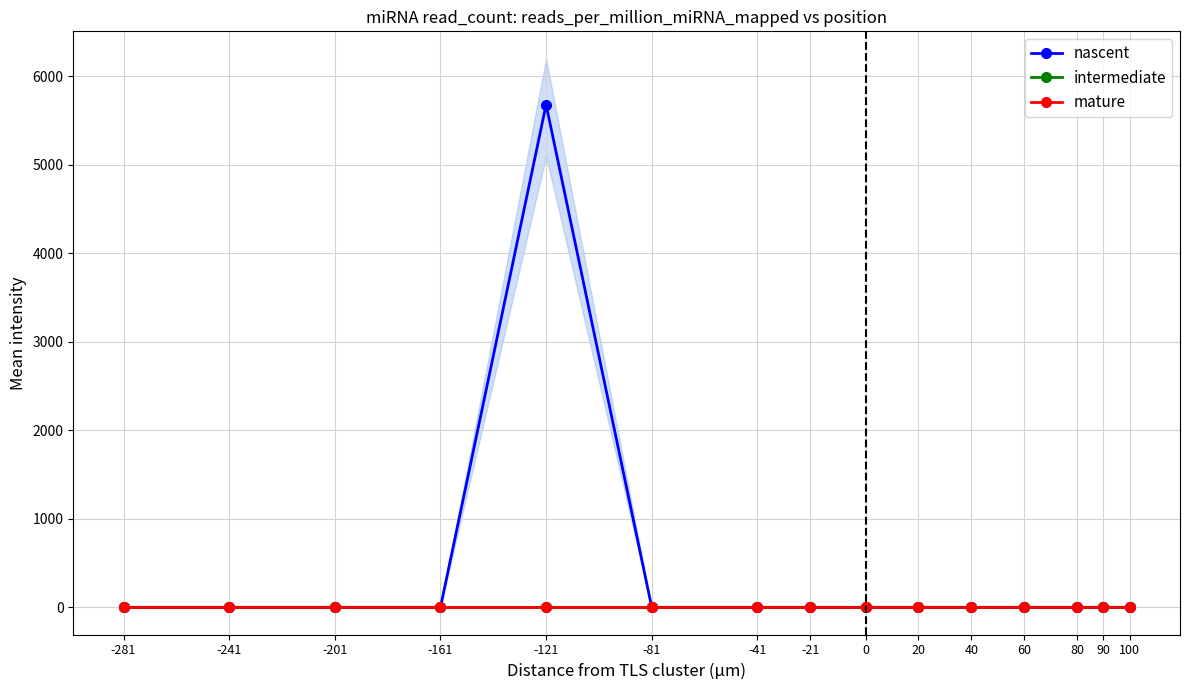

True or false: mature and nascent cross at least once.

False